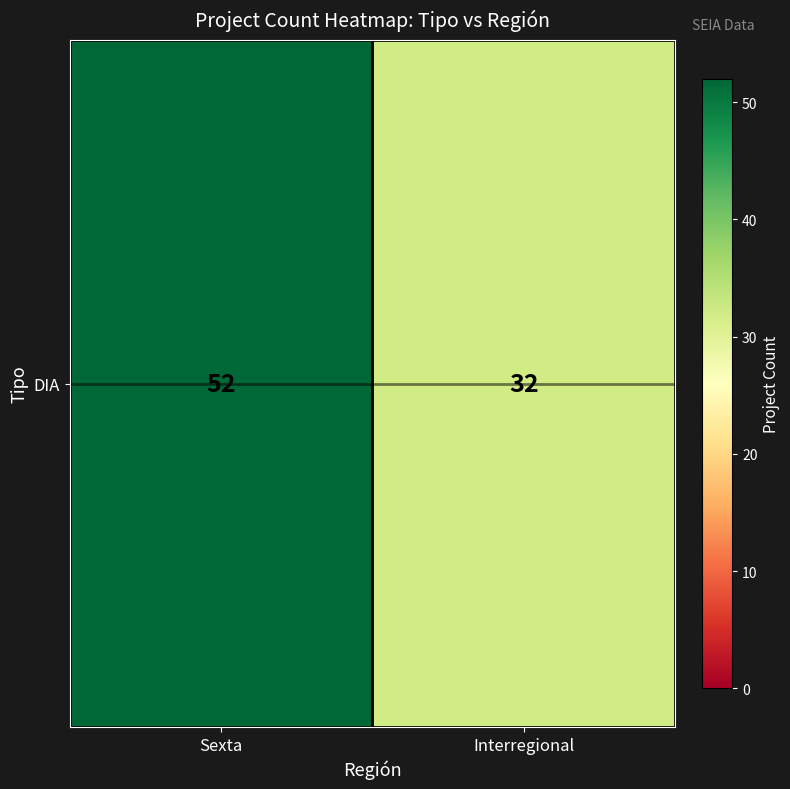

Reading right to left, extract all data points from this chart.

Interregional=32	Sexta=52